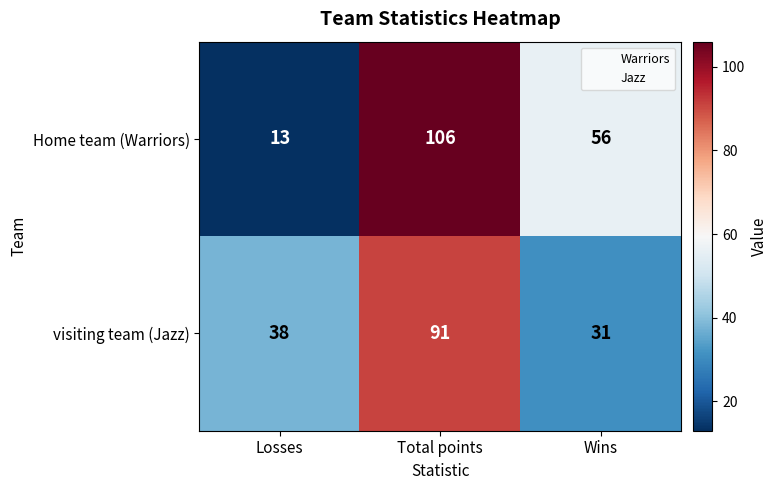

Which series has the largest range (max minus min)?

Home team (Warriors)